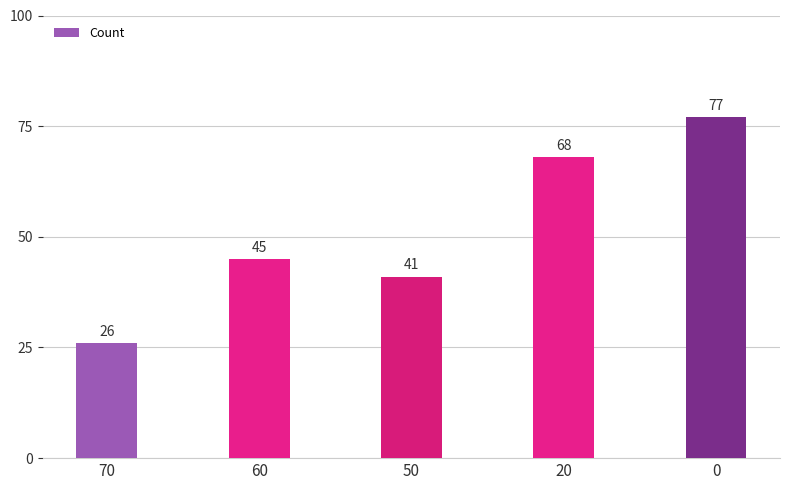

True or false: the data shows 68 at 20.

True